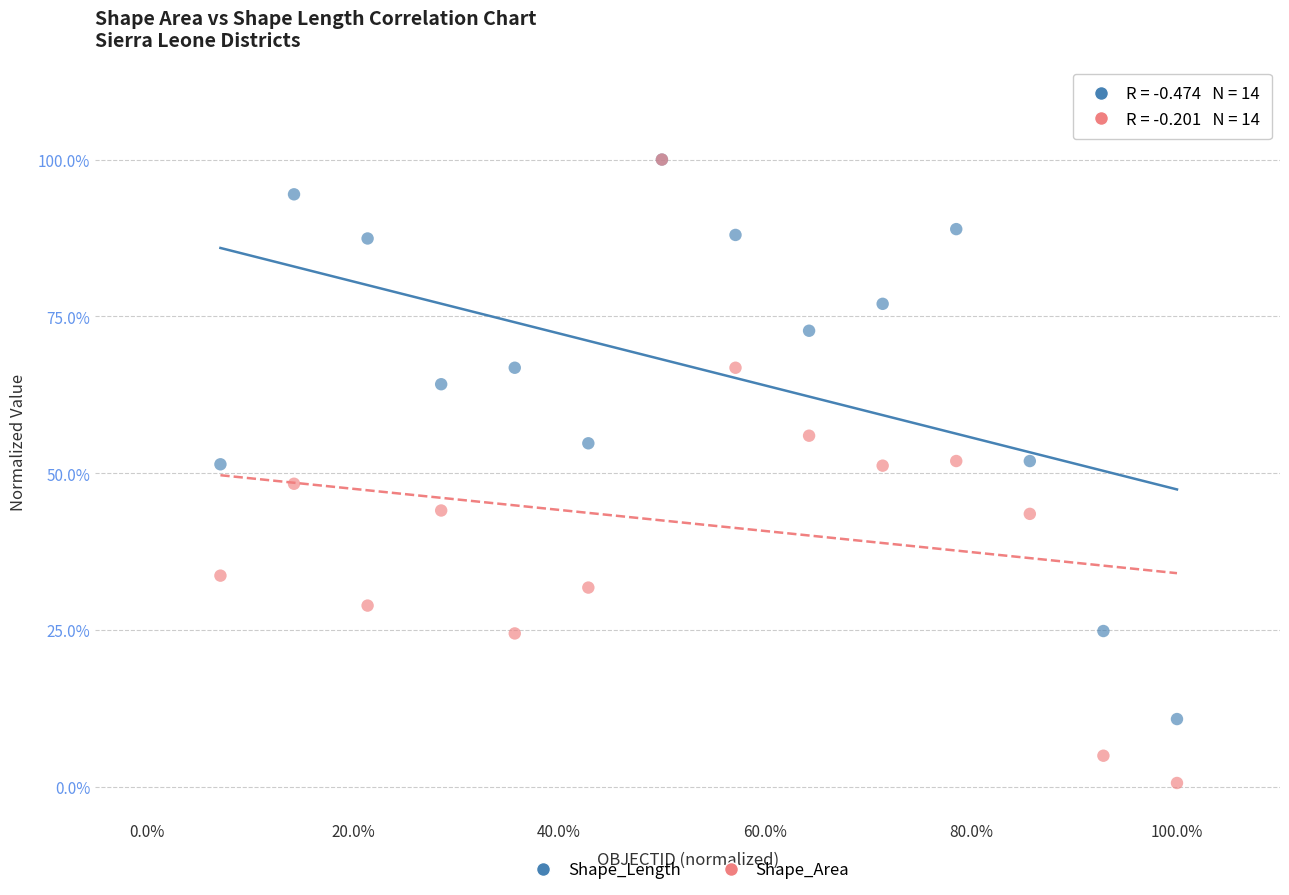

What are all the series names shown in the legend?

Shape_Length, Shape_Area